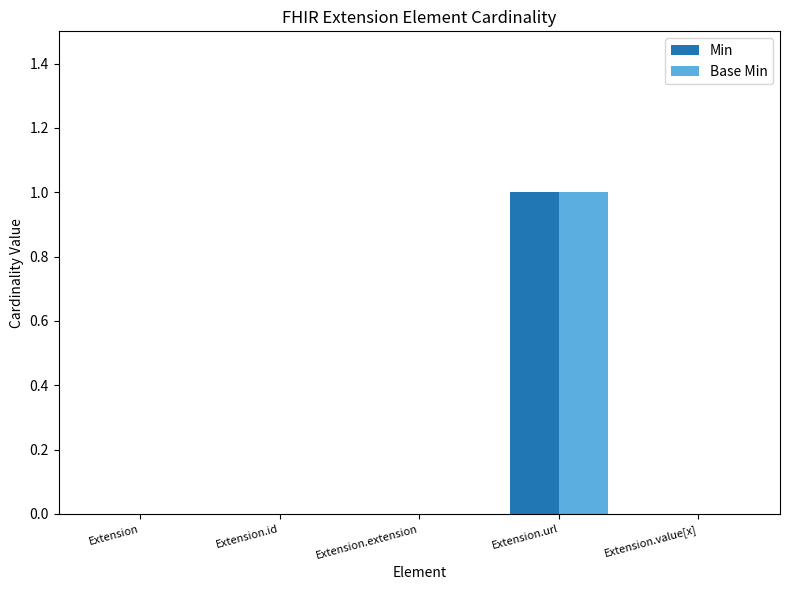

True or false: Base Min has a value of 0 at Extension.id.

True